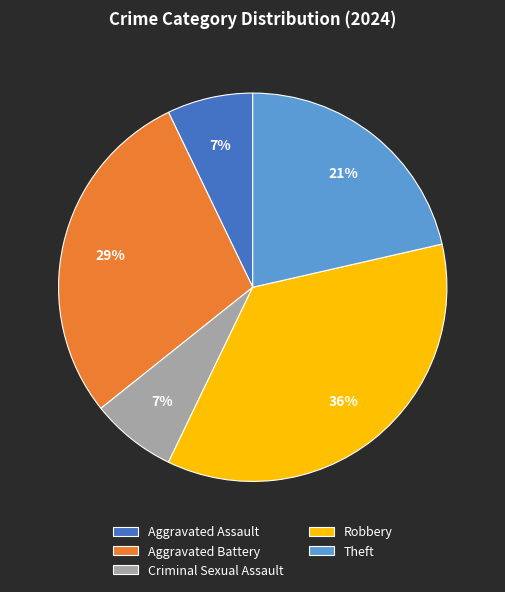

Which has a higher value, Aggravated Battery or Robbery?

Robbery